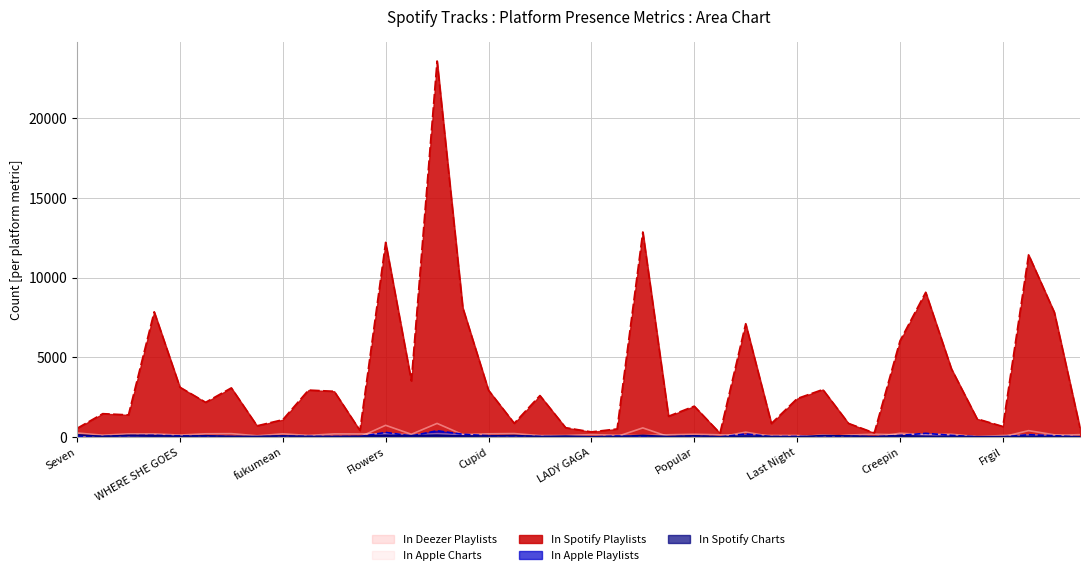

What is the difference between the maximum and minimum values in the in_apple_playlists series?

403